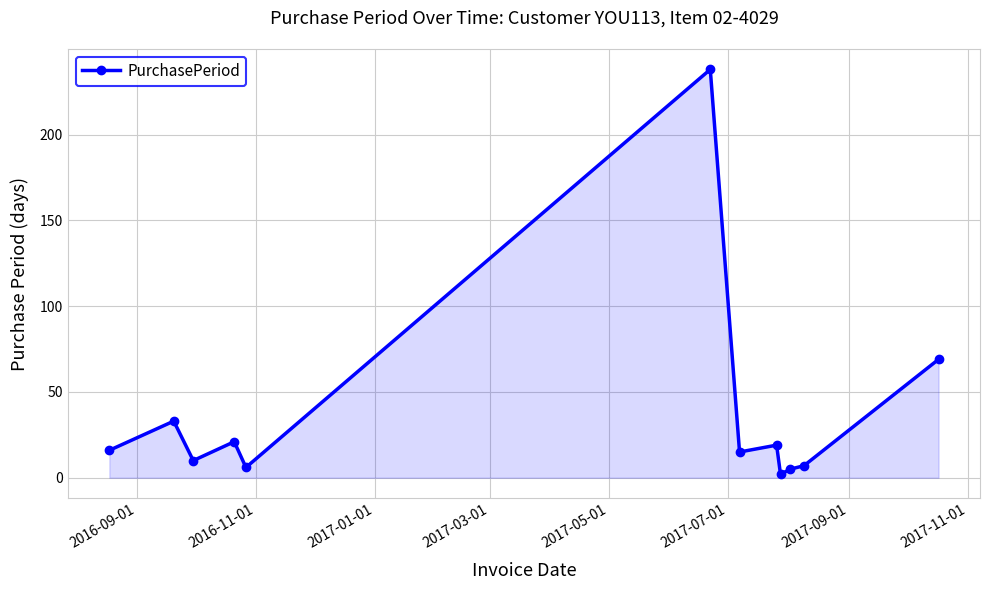

True or false: there are more than 1 points higher than both neighbors.

True